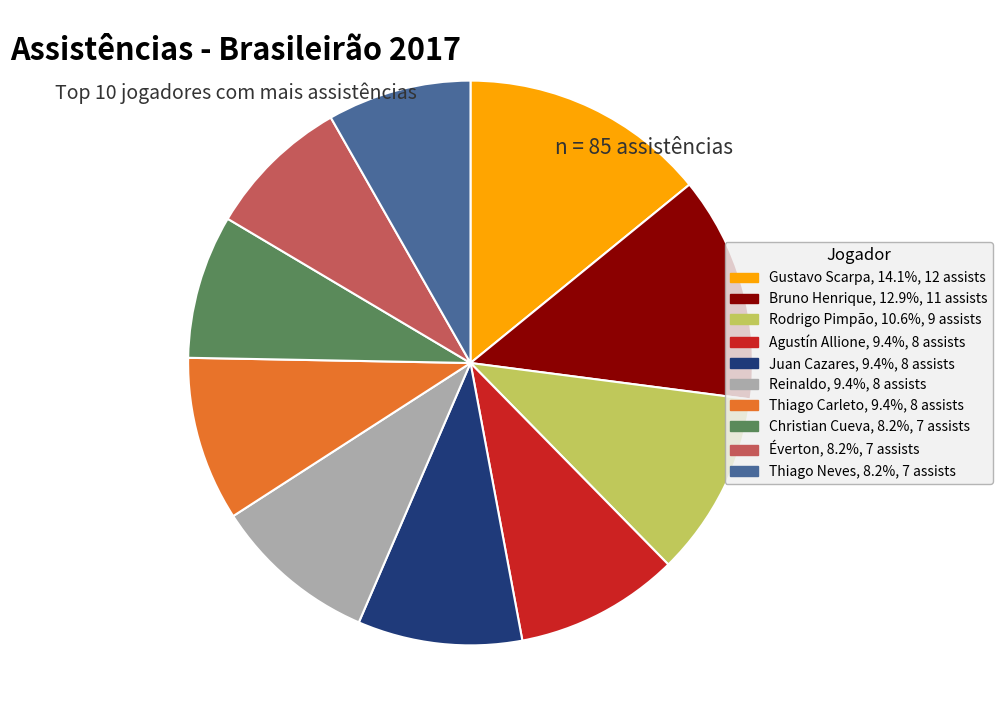

What is the largest slice in the pie chart?

Gustavo Scarpa